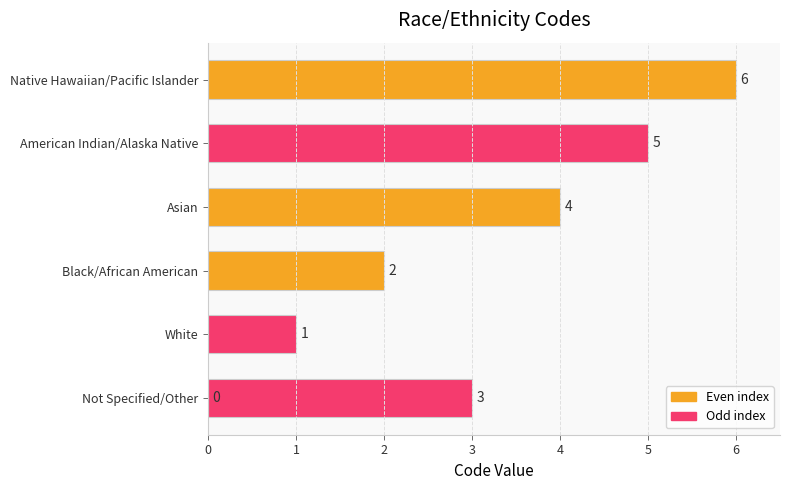

Reading left to right, list all the values displayed in this chart.

0	1	2	3	4	5	6